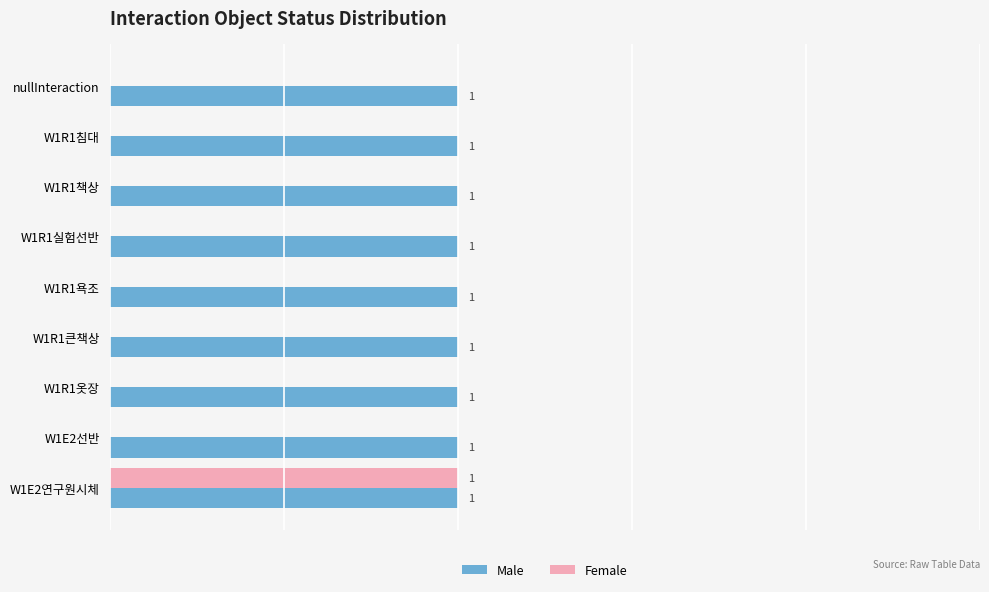

Which category has the highest value in the Female series?

W1E2연구원시체